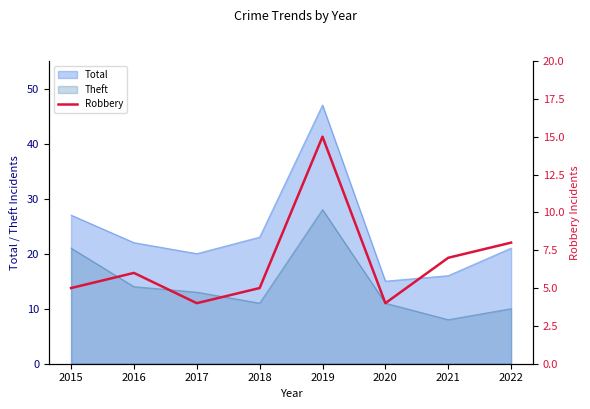

The Total series shows 27 at 2015. True or false?

True